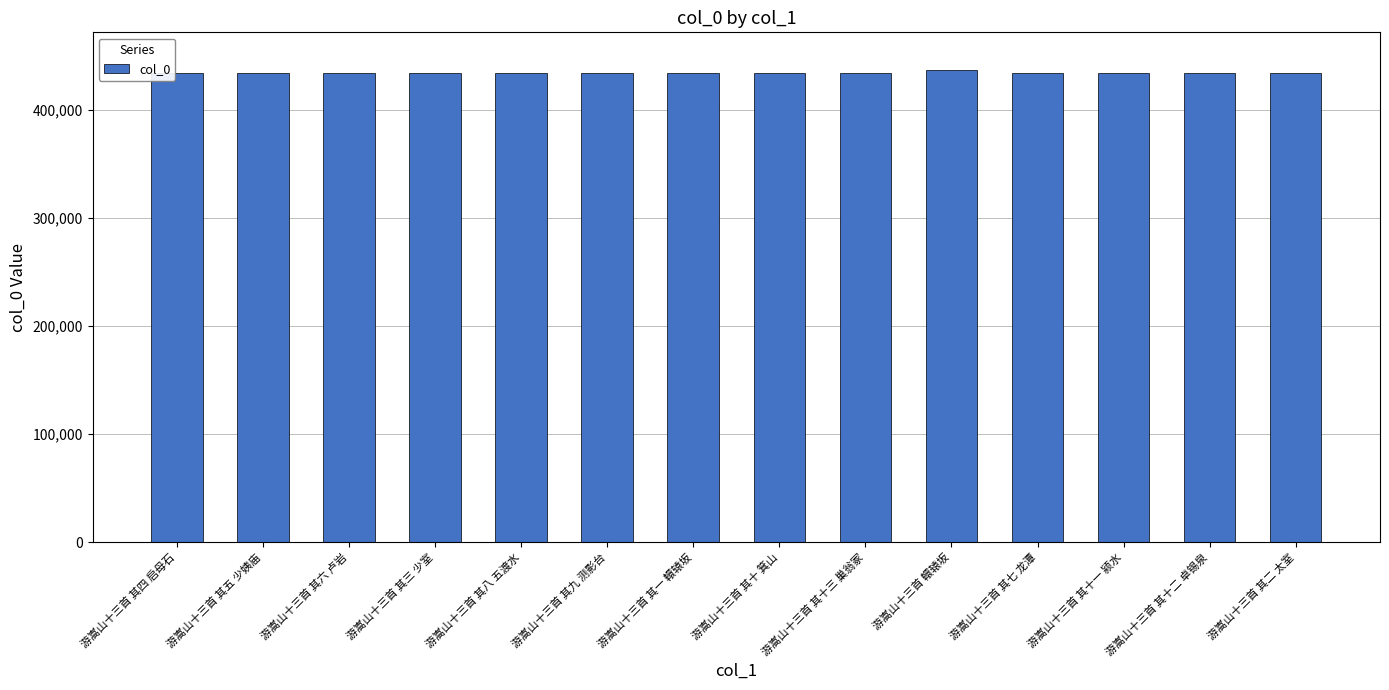

What is the label of the 2nd bar from the right?

游嵩山十三首 其十二 卓锡泉